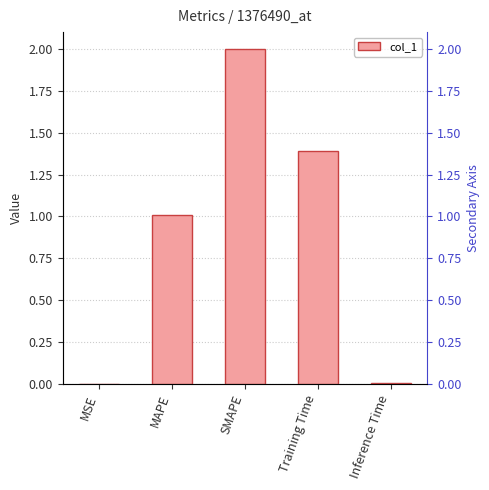

What is the difference between the second highest and second lowest values?

1.4